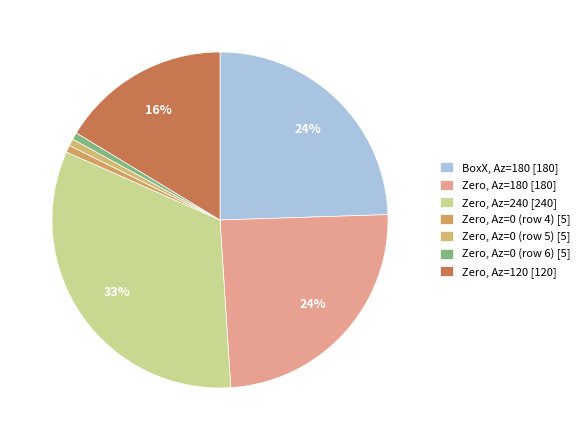

Rank the categories by value from lowest to highest.

Zero (0), Zero (0), Zero (0), Zero (120), BoxX (180), Zero (180), Zero (240)